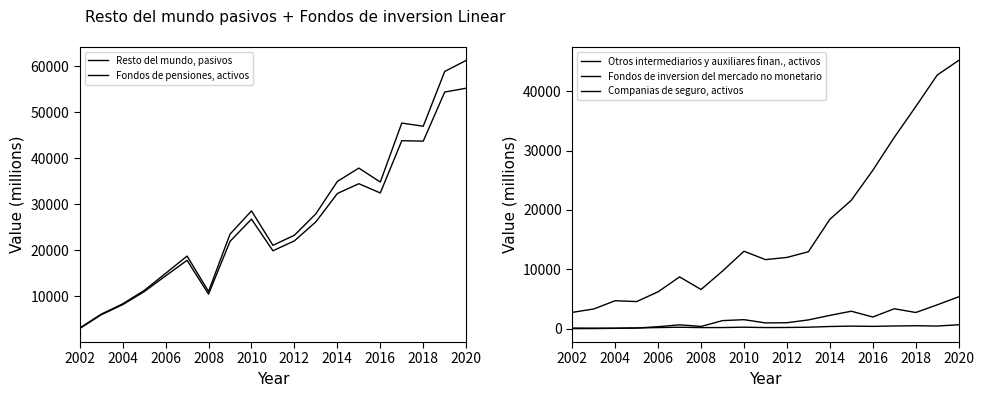

Where is the first local minimum for Companias de seguro, activos?

2004